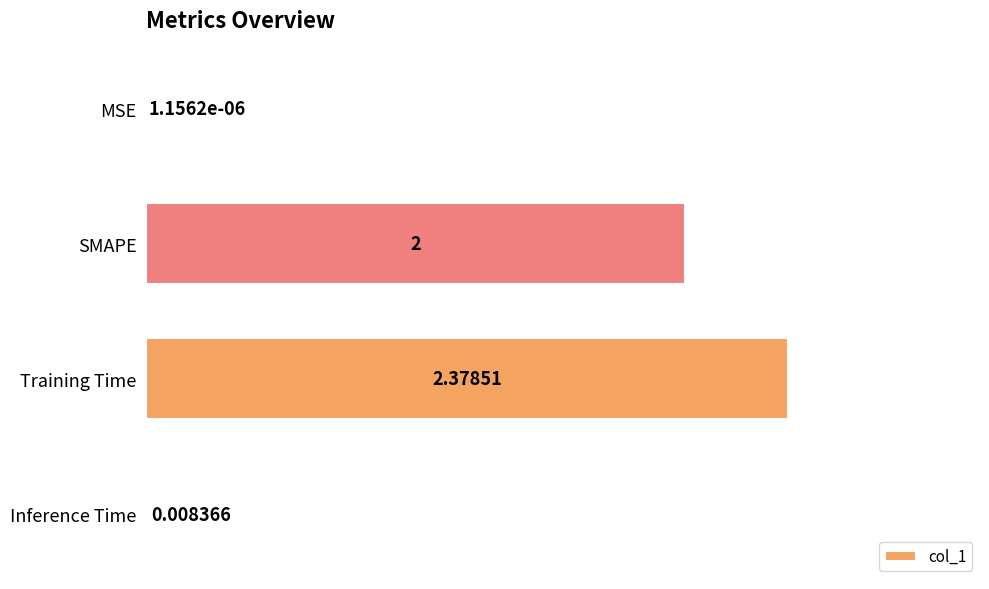

Between Training Time and Inference Time, which is larger?

Training Time